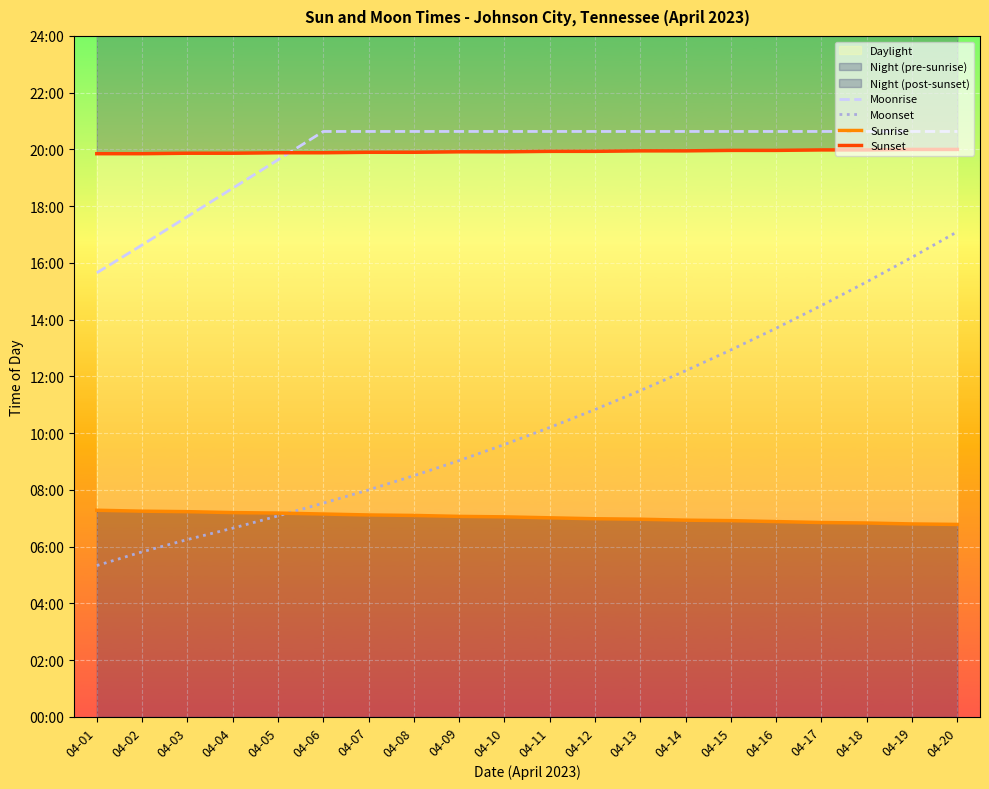

Which category has the highest value across all series?

04-06